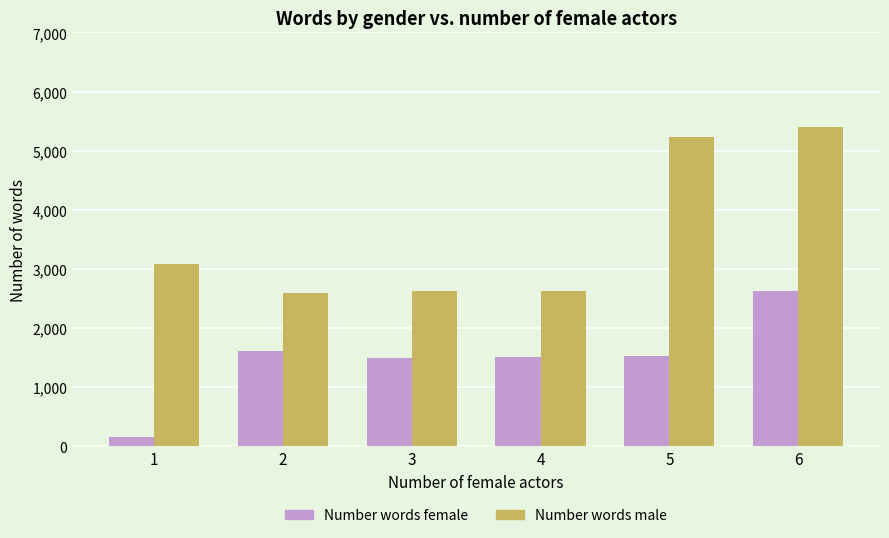

What is the spread (max minus min) of values at 1?

2924